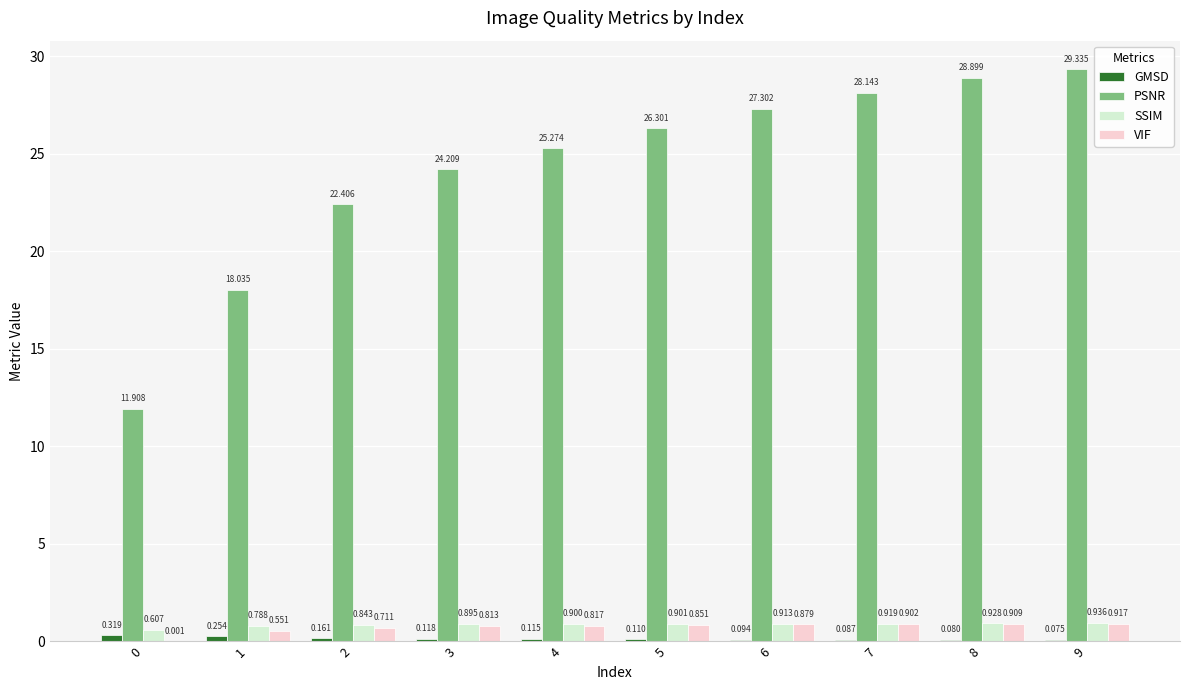

Between 8 and 9, which series saw the biggest shift?

PSNR